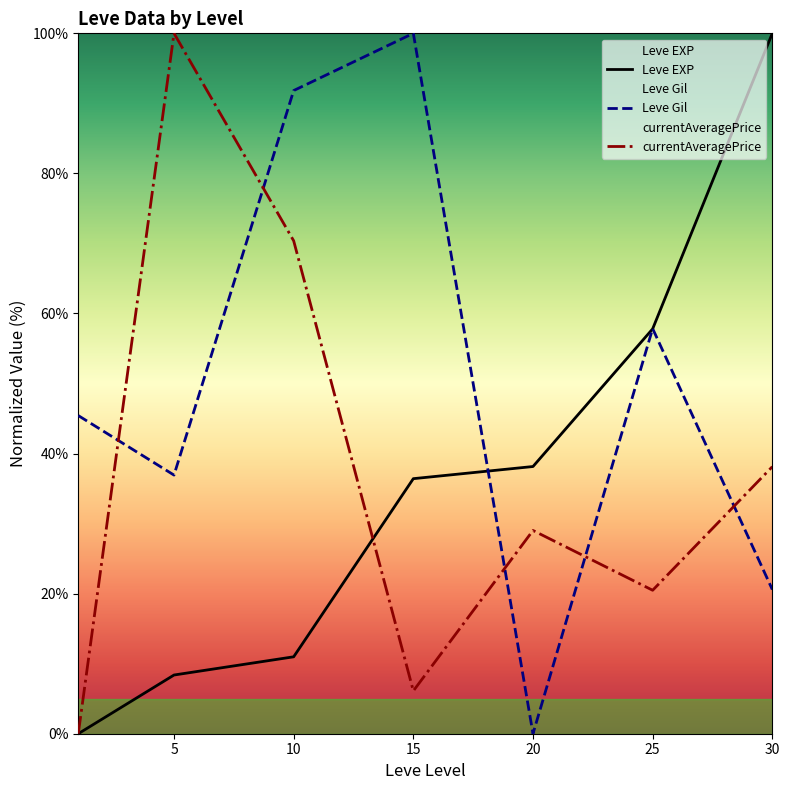

What is the difference between the currentAveragePrice values at 25 and 30?

17.6